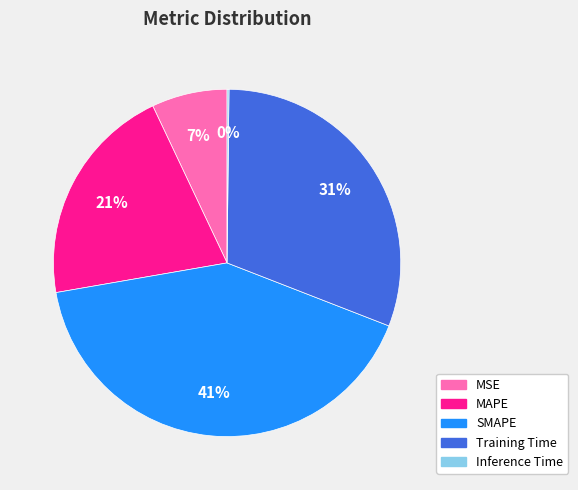

Does any single category account for the majority?

No